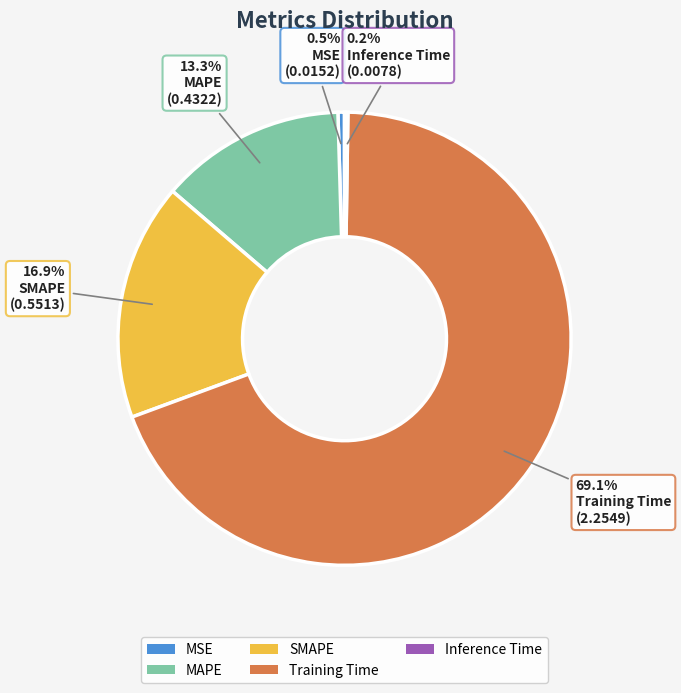

Is there a majority slice in this chart?

Yes